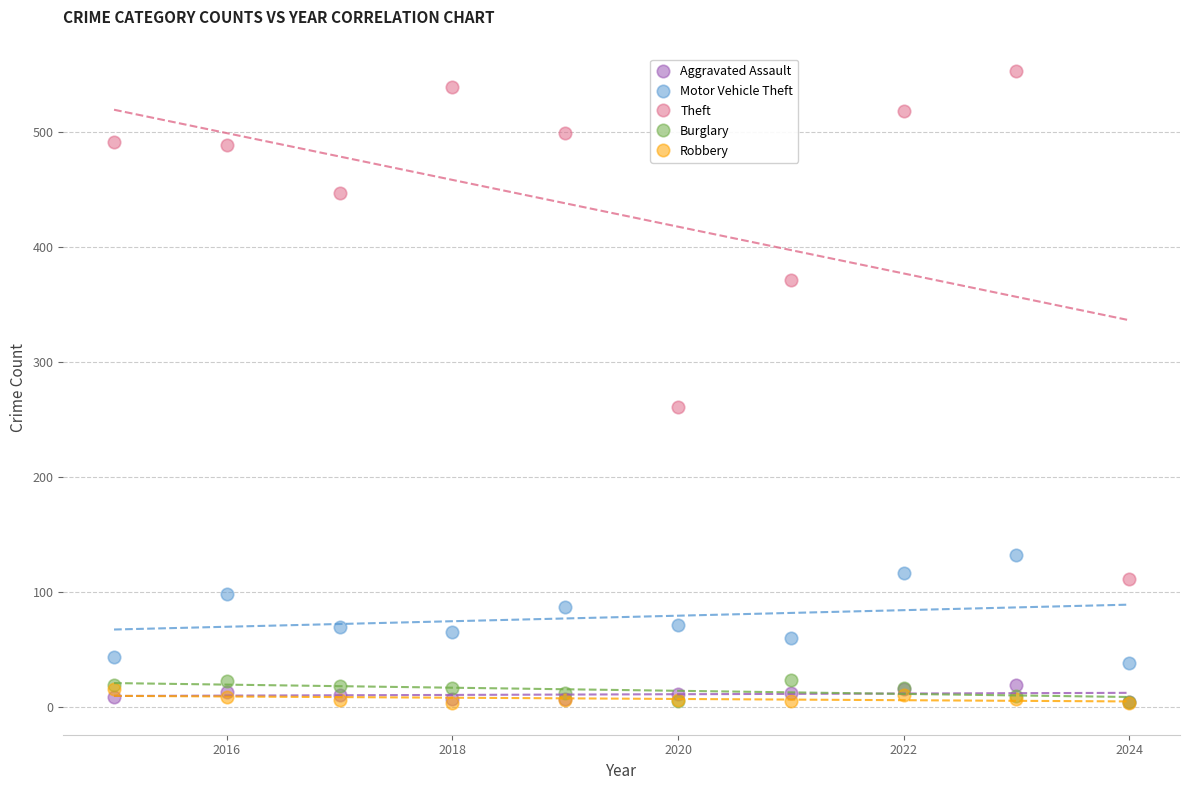

Across all series, what Y value is closest to 278?

261